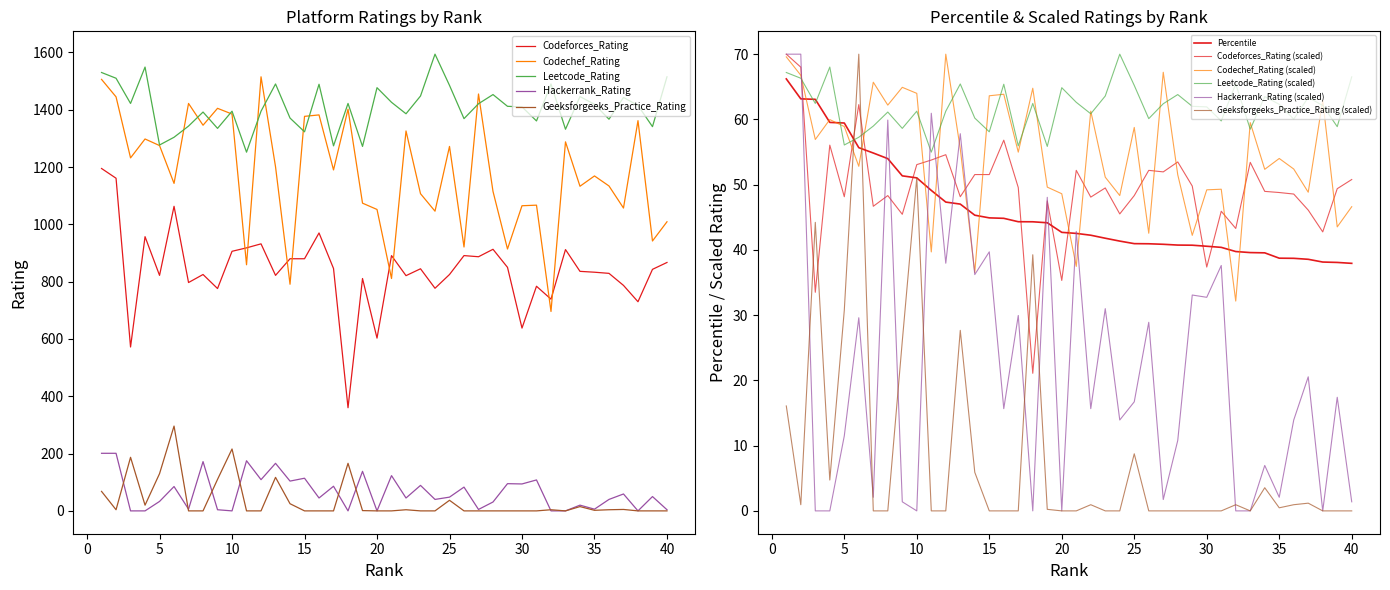

What is the maximum value for Percentile?

66.2